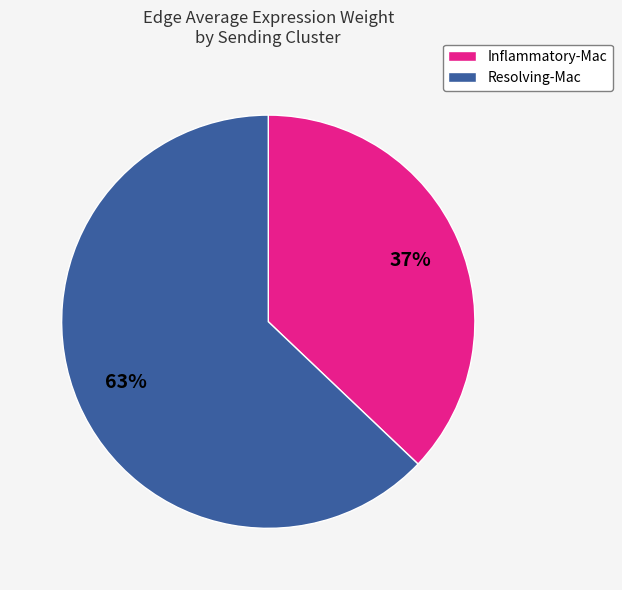

To the nearest percent, what is the average slice percentage?

50%